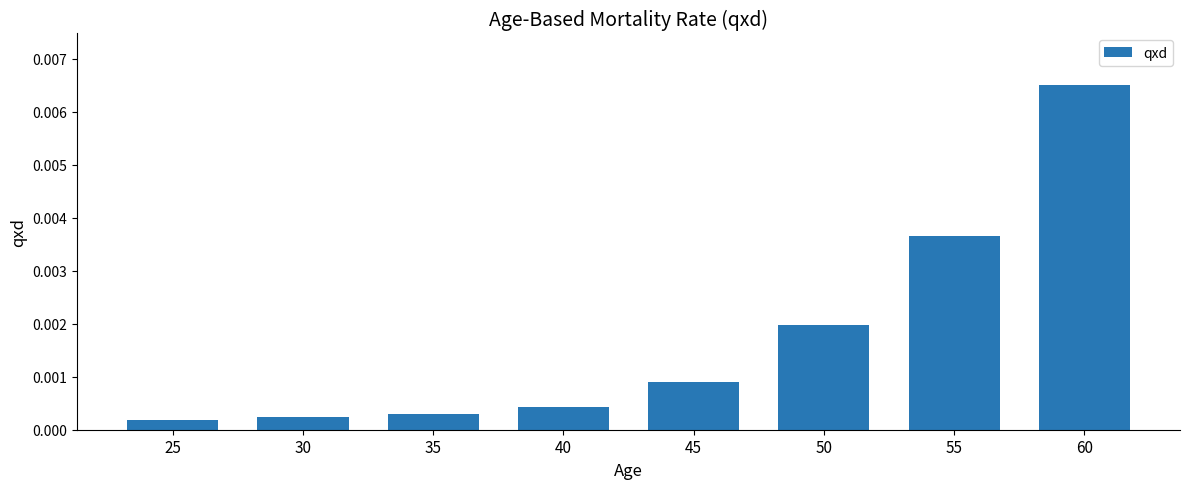

Which has a higher value, 50 or 40?

50